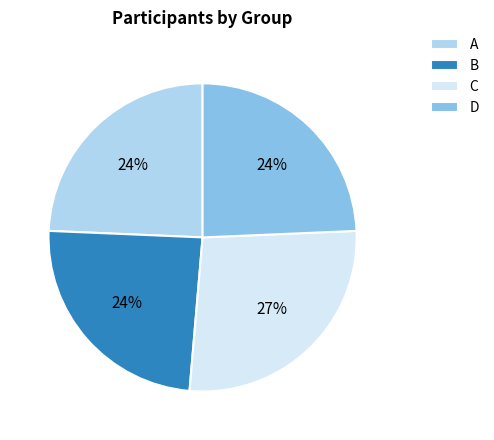

What percentage is the A slice, to the nearest percent?

24%